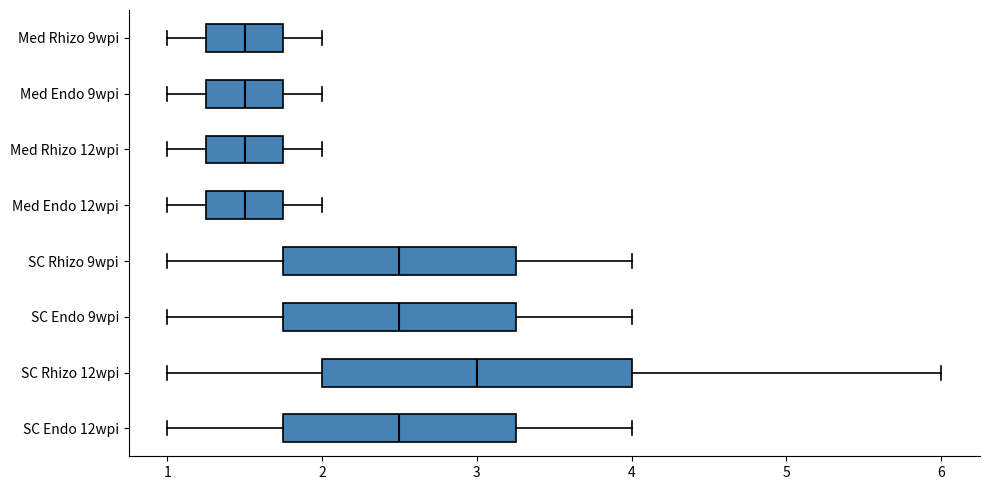

Reading bottom to top, read every box against the x-axis: the position of its median line, the range the box covers, and the ends of its whiskers. The values are not printed on the chart, so give them approximately, as read against the axis.

SC Endo 12wpi: median 2.5, box 1.8 to 3.3, whiskers 1.0 to 4.0
SC Rhizo 12wpi: median 3.0, box 2.0 to 4.0, whiskers 1.0 to 6.0
SC Endo 9wpi: median 2.5, box 1.8 to 3.3, whiskers 1.0 to 4.0
SC Rhizo 9wpi: median 2.5, box 1.8 to 3.3, whiskers 1.0 to 4.0
Med Endo 12wpi: median 1.5, box 1.3 to 1.8, whiskers 1.0 to 2.0
Med Rhizo 12wpi: median 1.5, box 1.3 to 1.8, whiskers 1.0 to 2.0
Med Endo 9wpi: median 1.5, box 1.3 to 1.8, whiskers 1.0 to 2.0
Med Rhizo 9wpi: median 1.5, box 1.3 to 1.8, whiskers 1.0 to 2.0